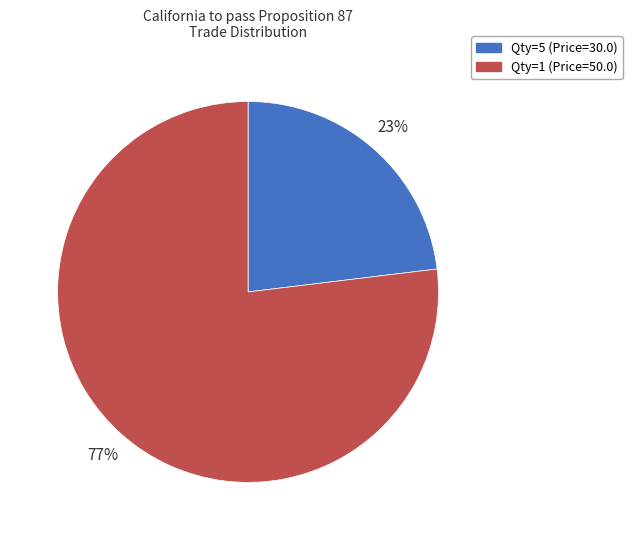

To the nearest percent, what is the difference between the largest and smallest slice percentages?

54%